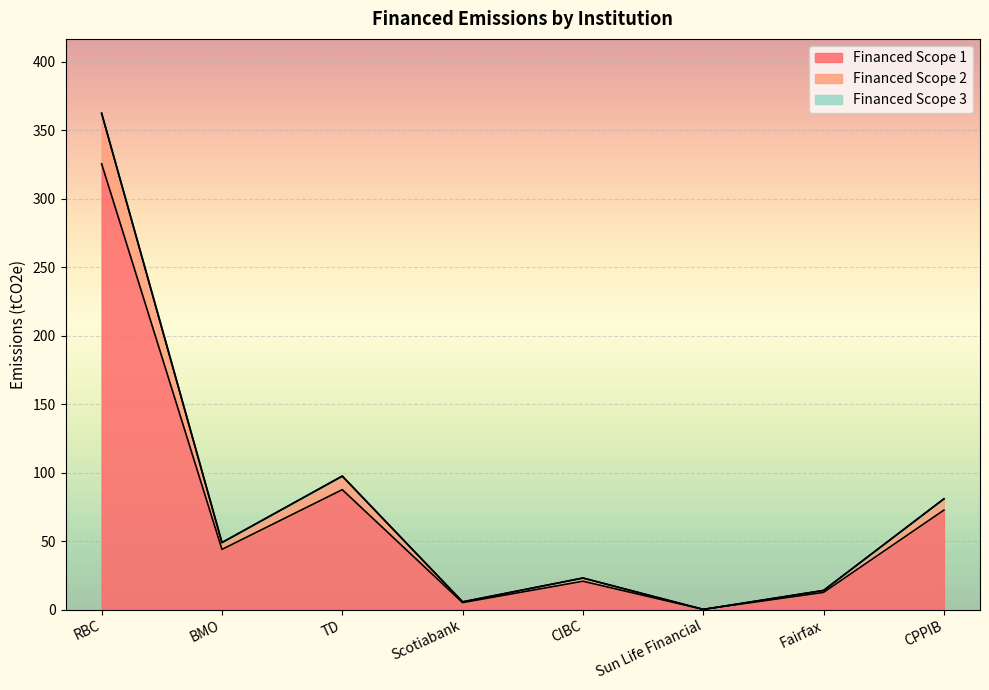

Which has a higher value, Sun Life Financial or Fairfax?

Fairfax